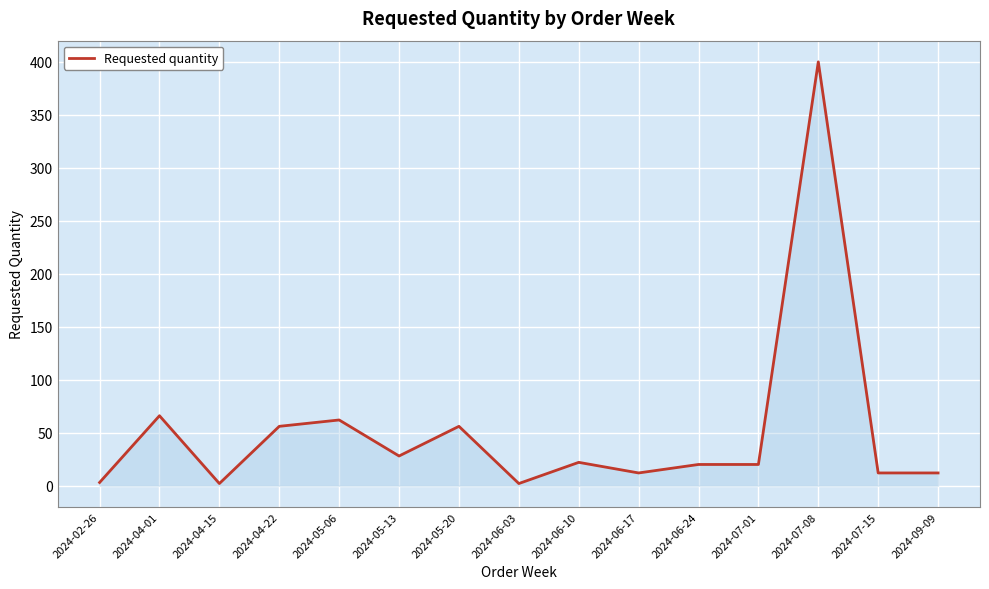

Is it true that the value at 2024-04-01 is 66?

True